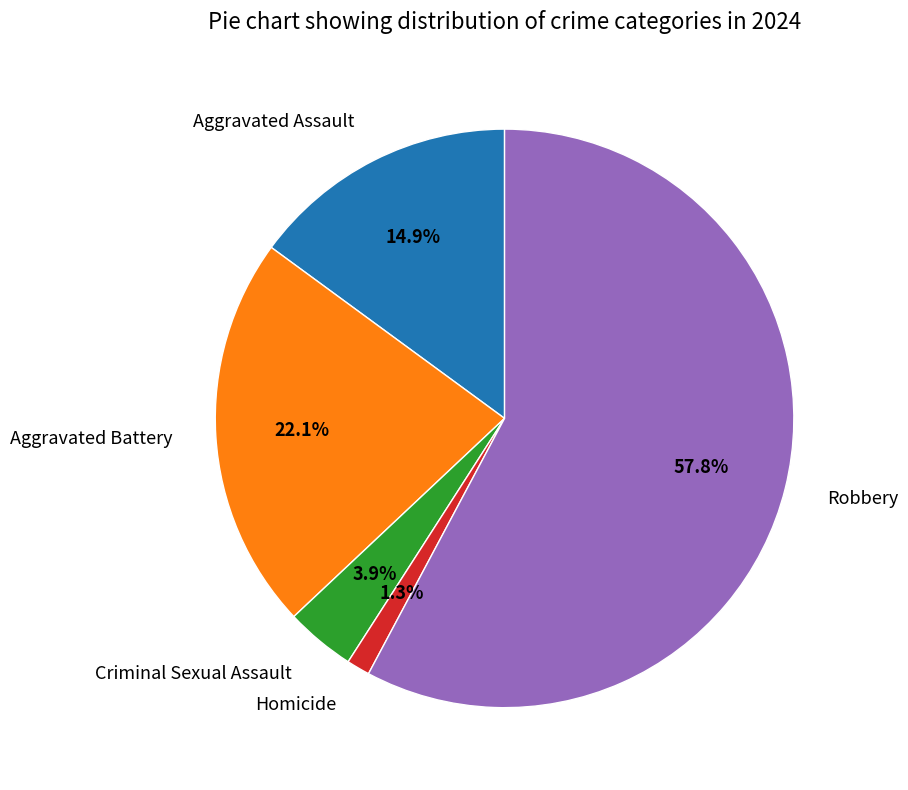

What percentage do Homicide and Criminal Sexual Assault together represent?

5.2%